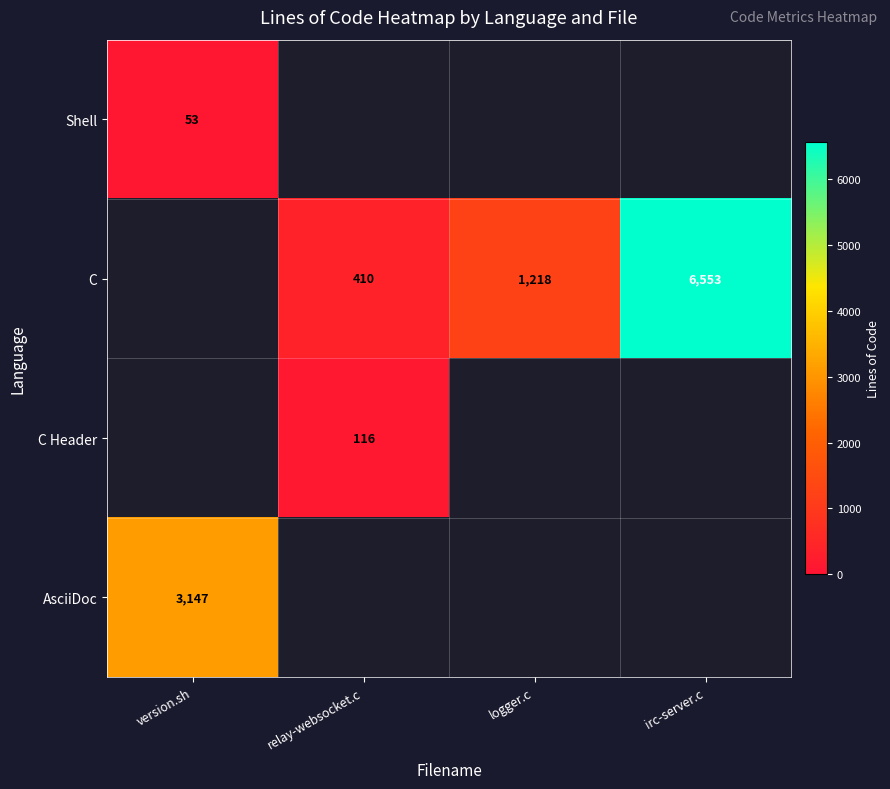

The AsciiDoc series shows 4861 at version.sh. True or false?

False